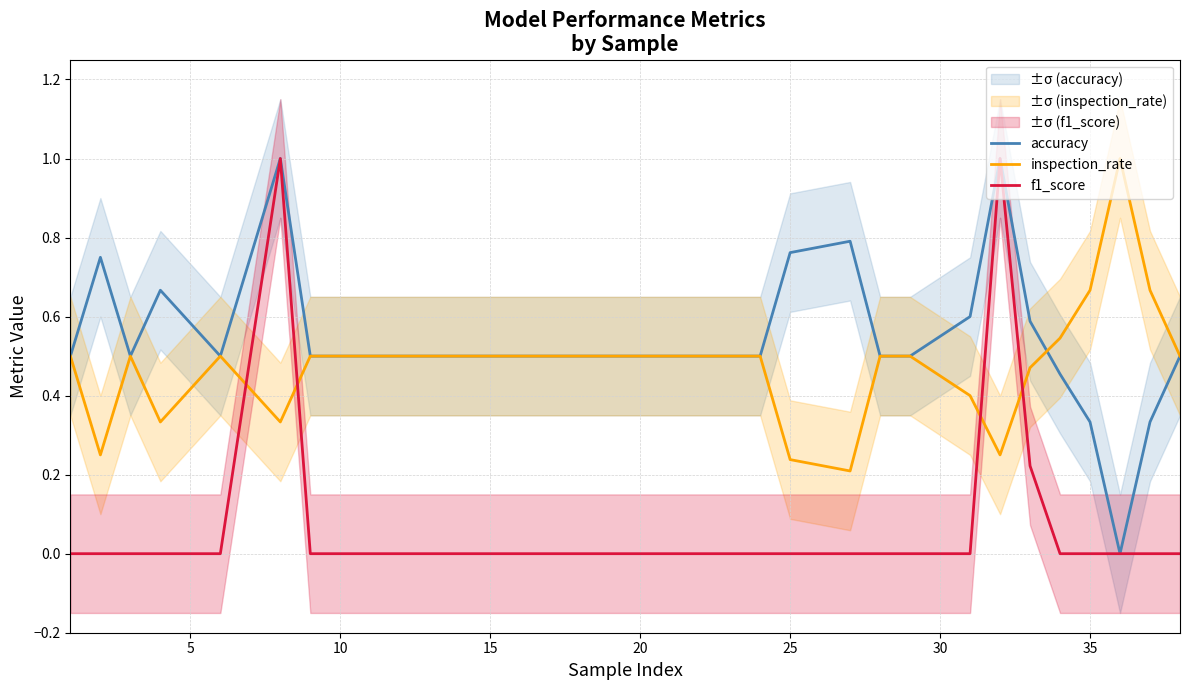

True or false: inspection_rate has a value of 0.3 at 35.

False